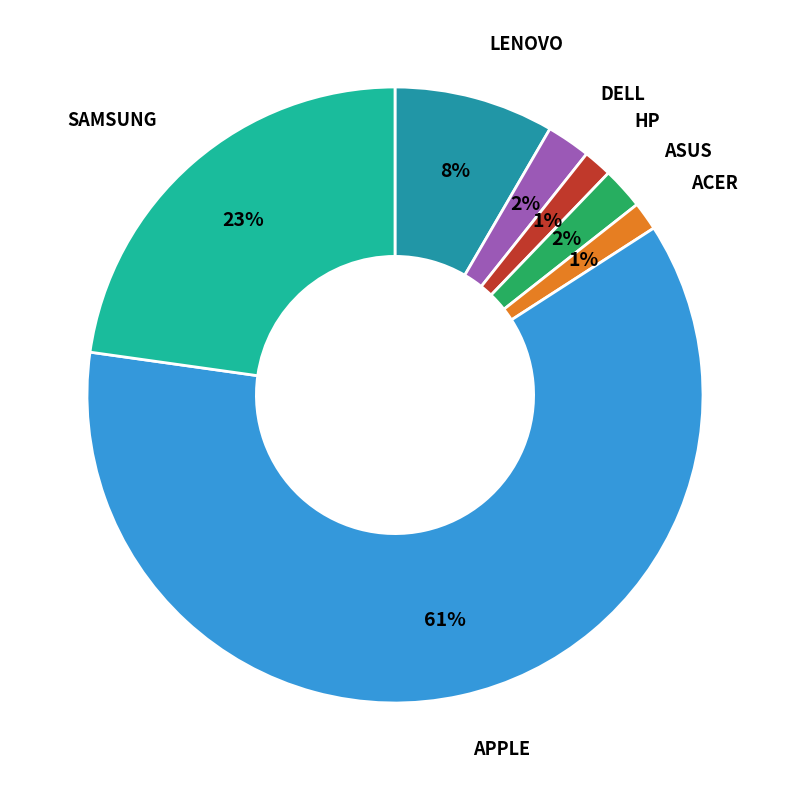

Is there any slice that represents more than half of the pie?

Yes